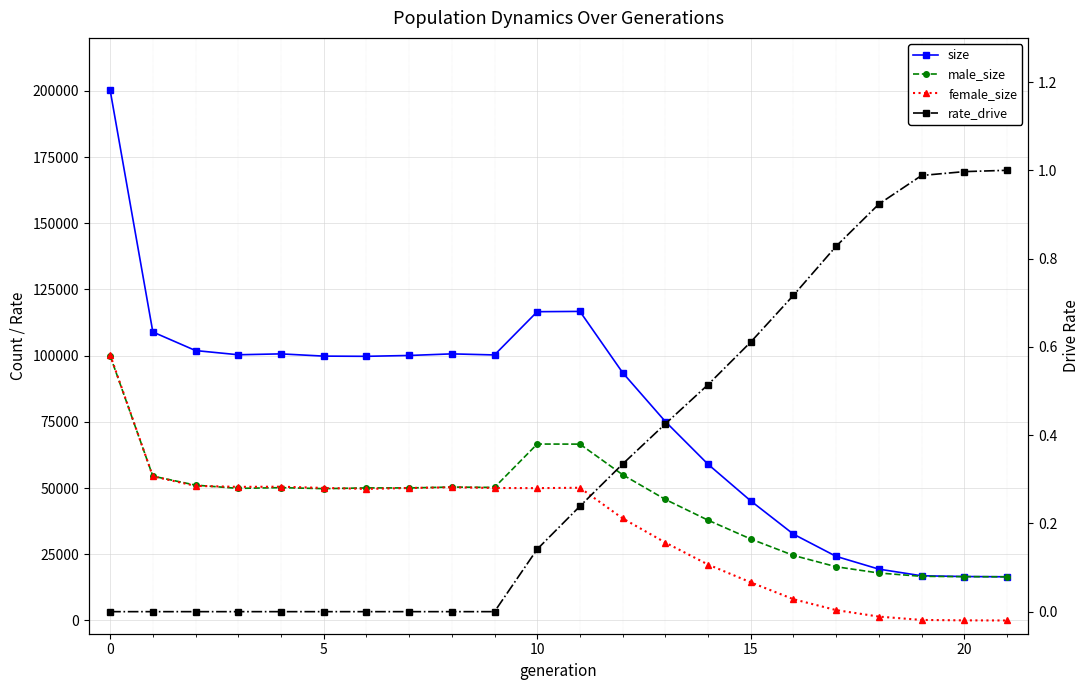

What is the highest value of the male_size series?

99975.0